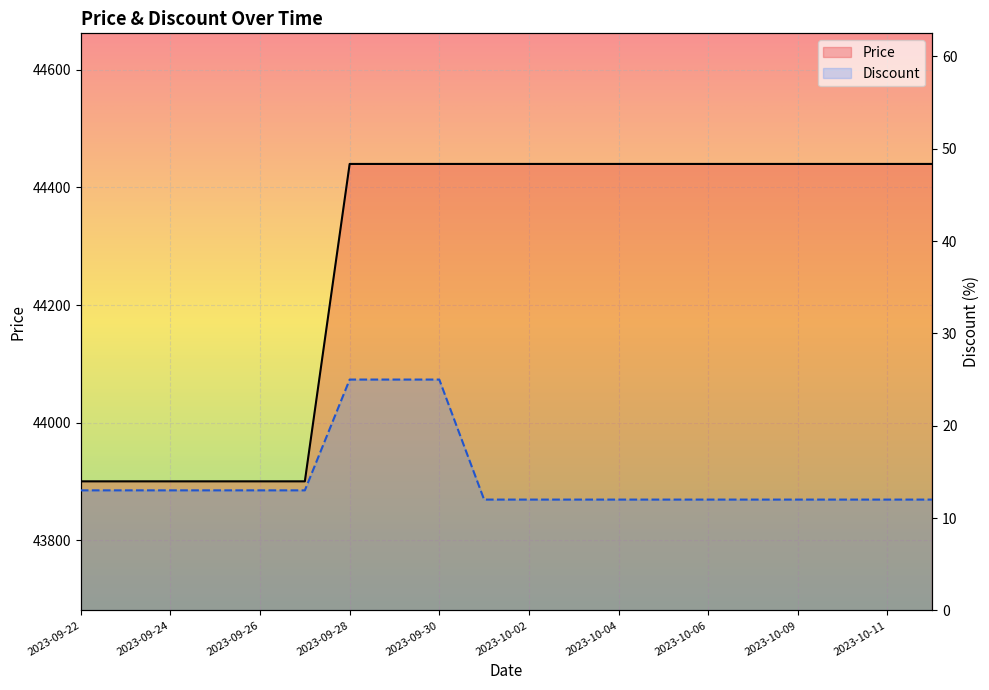

Which series changed the most between 2023-10-02 and 2023-10-11?

Price